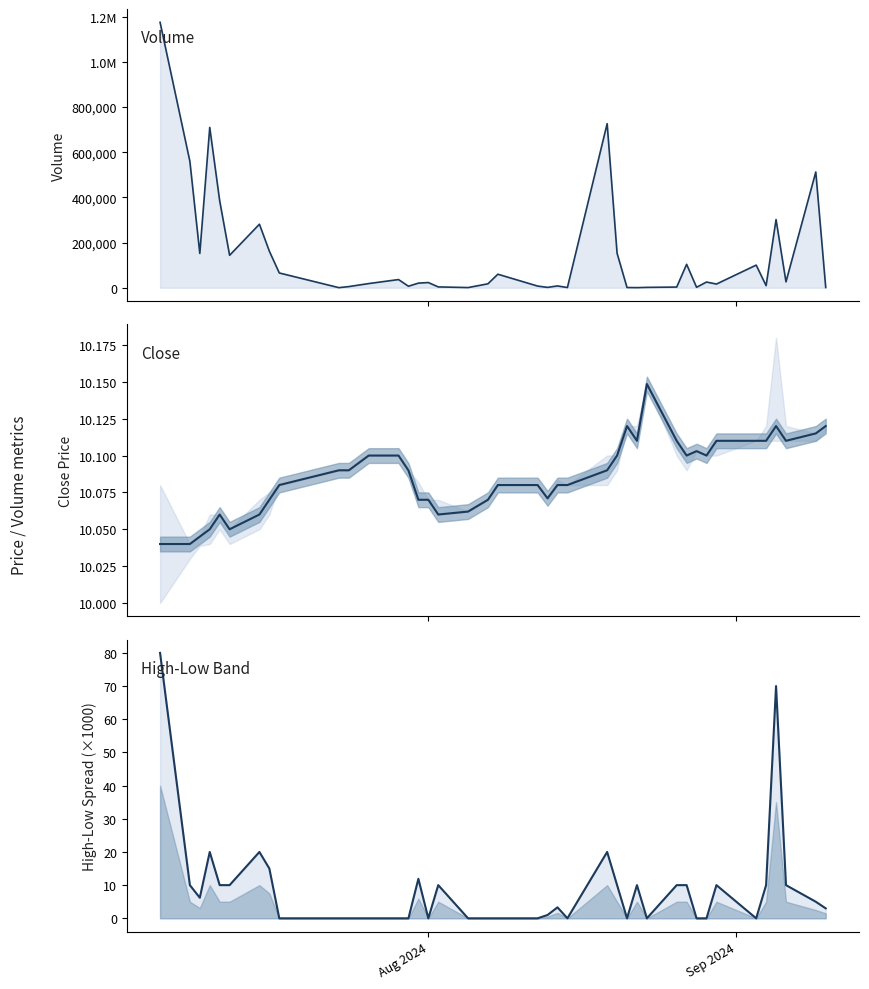

How many data points in volume are above 22785?

19